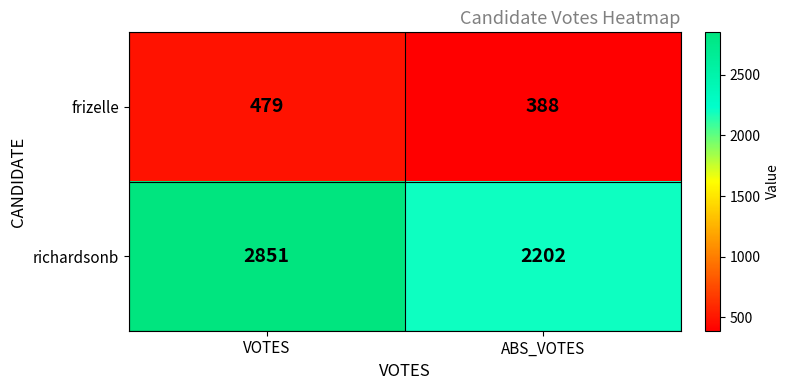

Rank the series at ABS_VOTES from highest to lowest value.

richardsonb, frizelle